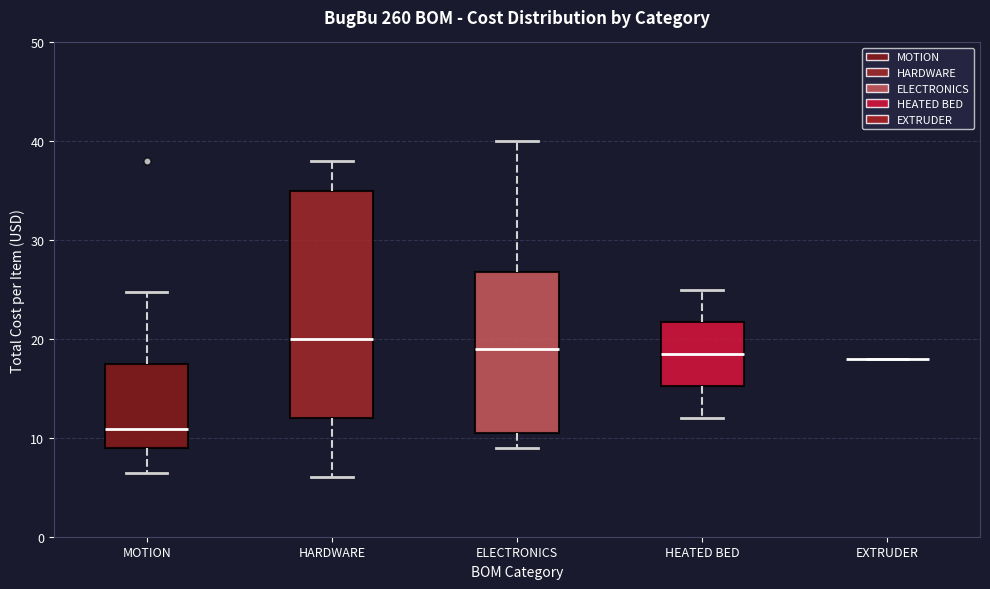

Reading left to right, transcribe this box plot: for each box, give where its median line is, the range the box spans, and where its two whiskers end, as read against the y-axis. The values are not printed on the chart, so give them approximately, as read against the axis.

MOTION: median 11, box 9 to 18, whiskers 6 to 25
HARDWARE: median 20, box 12 to 35, whiskers 6 to 38
ELECTRONICS: median 19, box 11 to 27, whiskers 9 to 40
HEATED BED: median 19, box 15 to 22, whiskers 12 to 25
EXTRUDER: box collapsed to a line at 18, whiskers 18 to 18